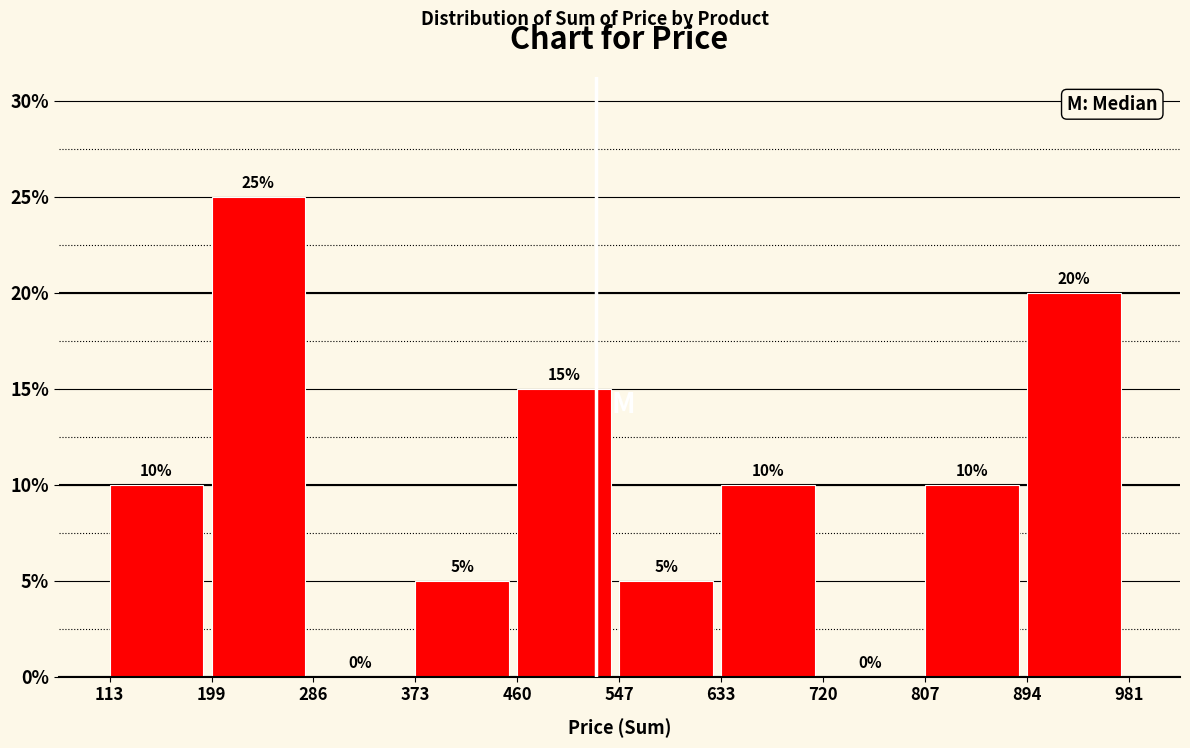

How tall is the bar that spans 894 to 981 on the x-axis?

20